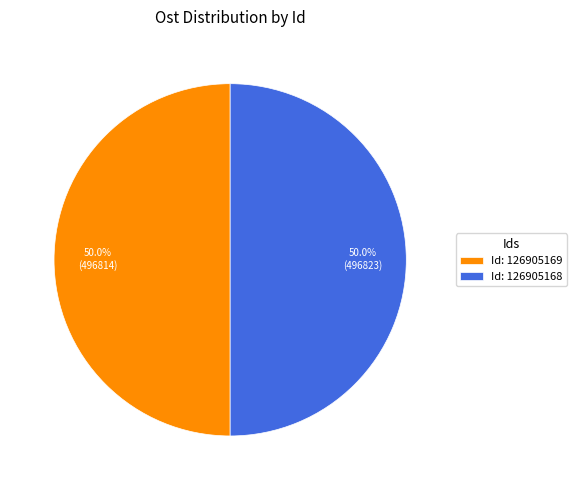

What is the ratio of the value at Id: 126905168 to the value at Id: 126905169?

1.0